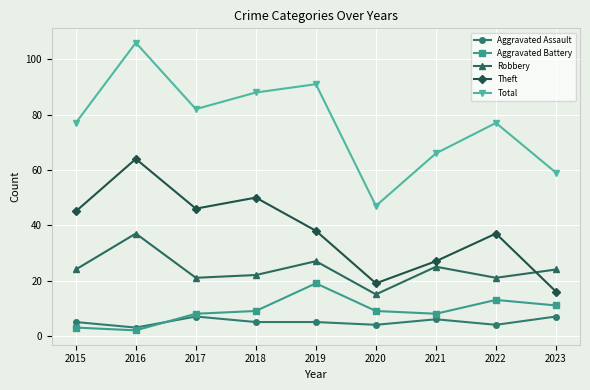

At how many categories does at least one series exceed 103?

1